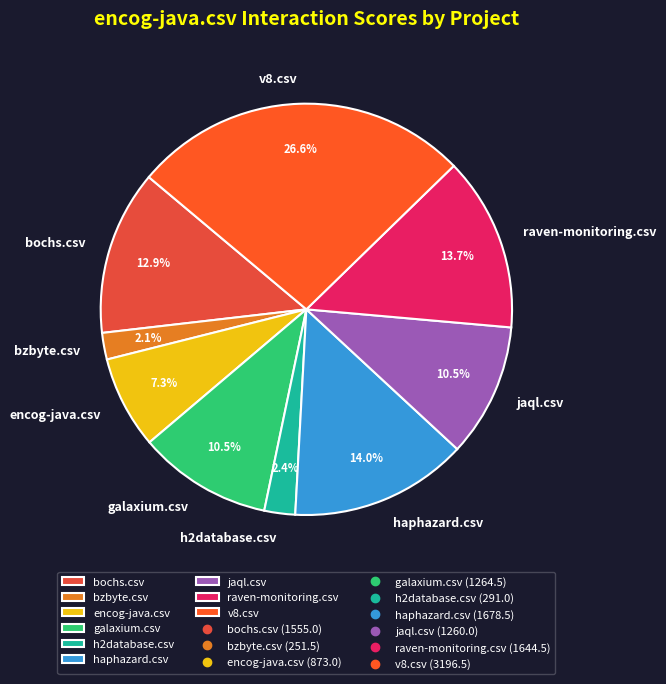

What percentage do raven-monitoring.csv and haphazard.csv together represent?

27.7%